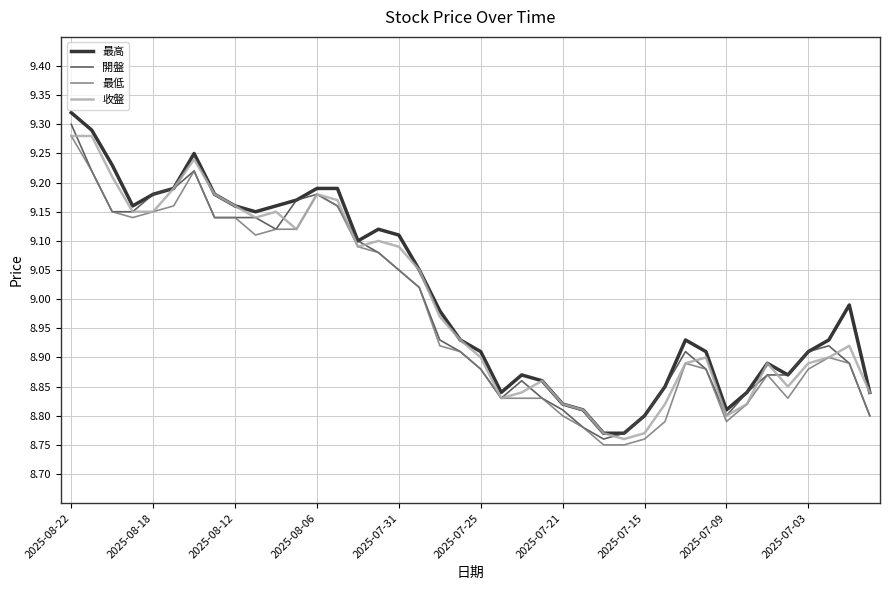

At which category is the sum across all series the highest?

2025-08-22